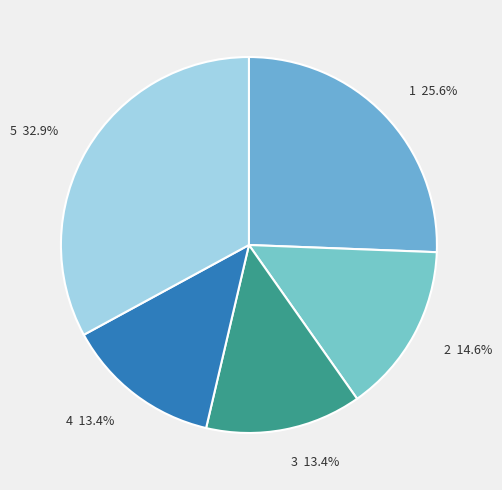

The 2 slice represents 15% of the pie. True or false?

True